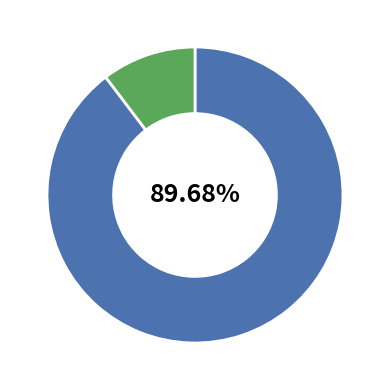

Is there a majority slice in this chart?

Yes